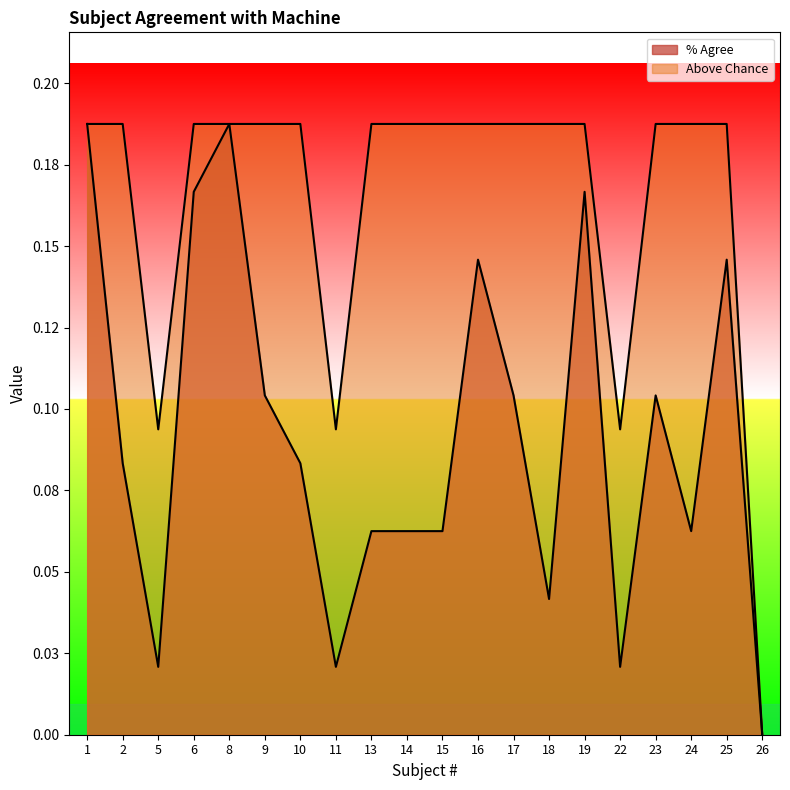

Between 11 and 22, which series saw the biggest shift?

% Agree